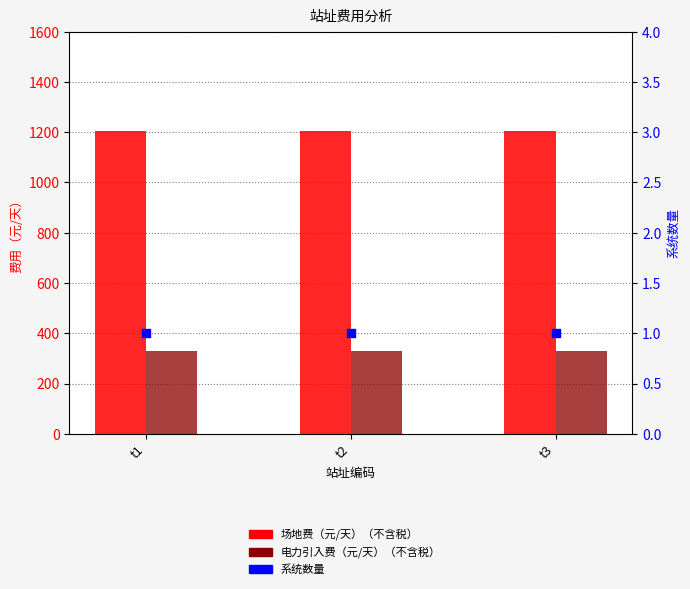

Which series has the largest total across all categories?

场地费（元/天）（不含税）